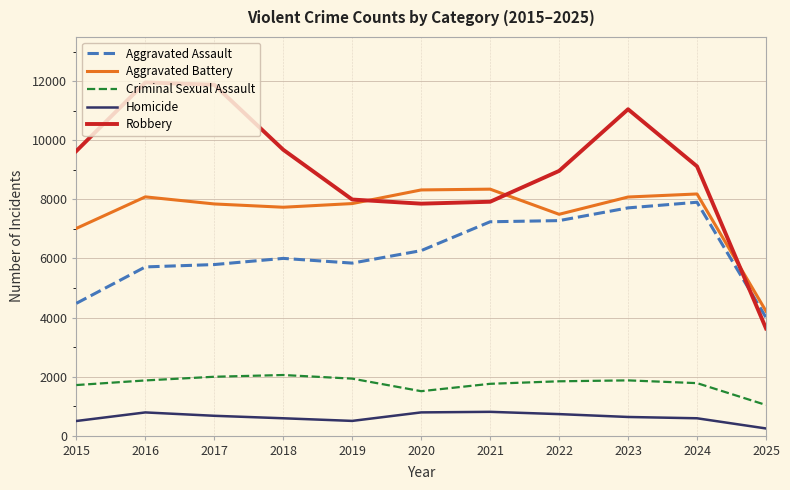

True or false: Aggravated Assault and Homicide cross at least once.

False